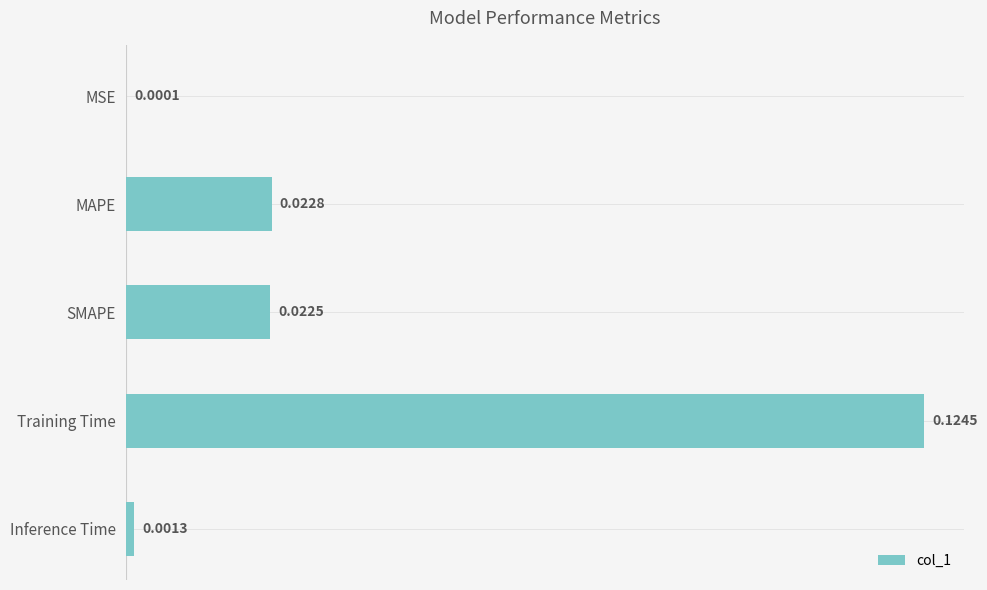

At which label is the value closest to 0?

MSE